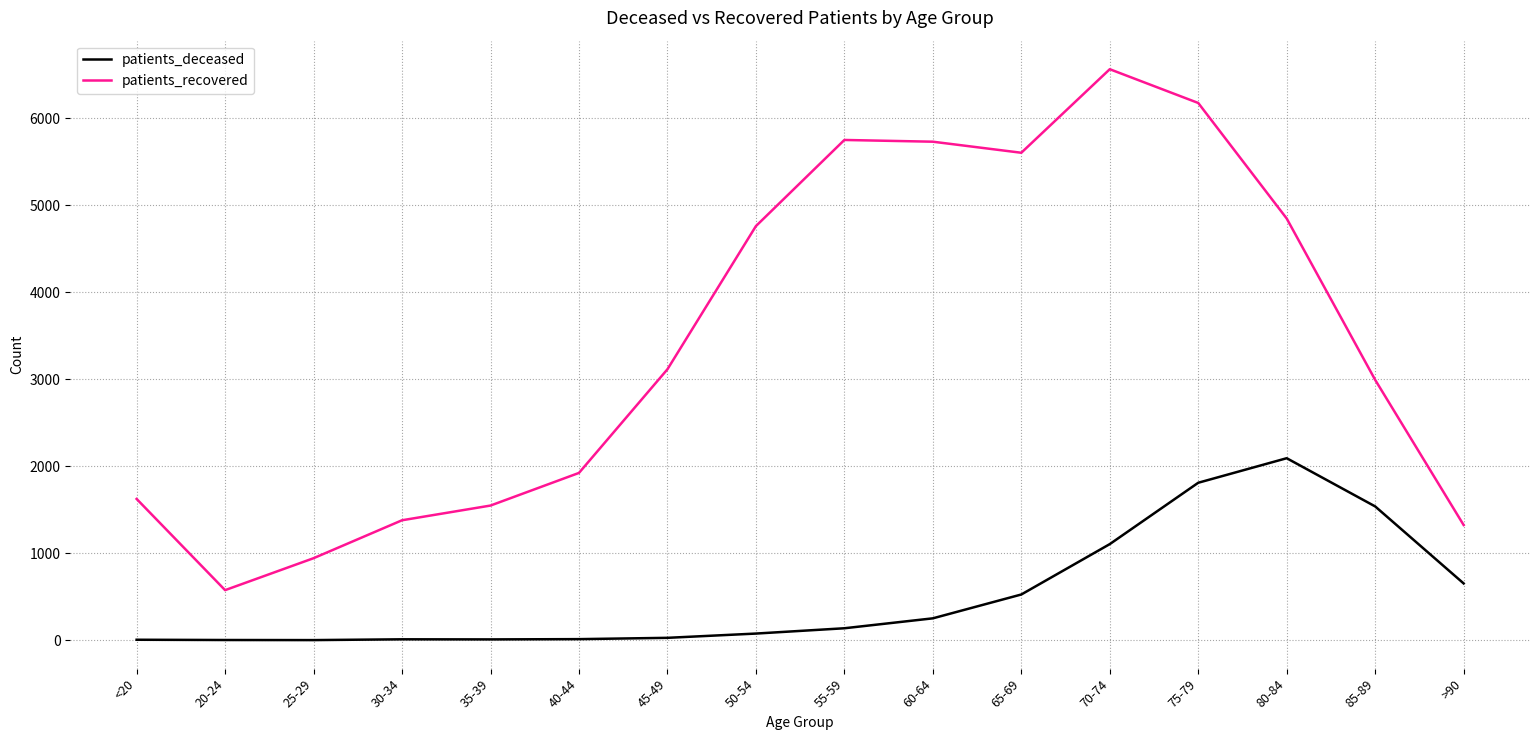

What is the difference between the maximum and minimum values in the patients_deceased series?

2090